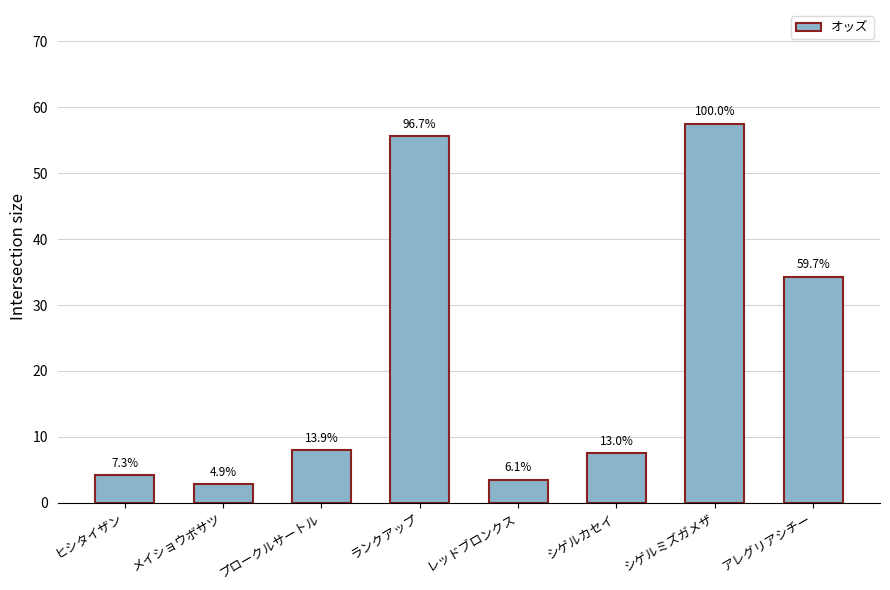

Reading left to right, extract all data points from this chart.

4.2	2.8	8.0	55.6	3.5	7.5	57.5	34.3